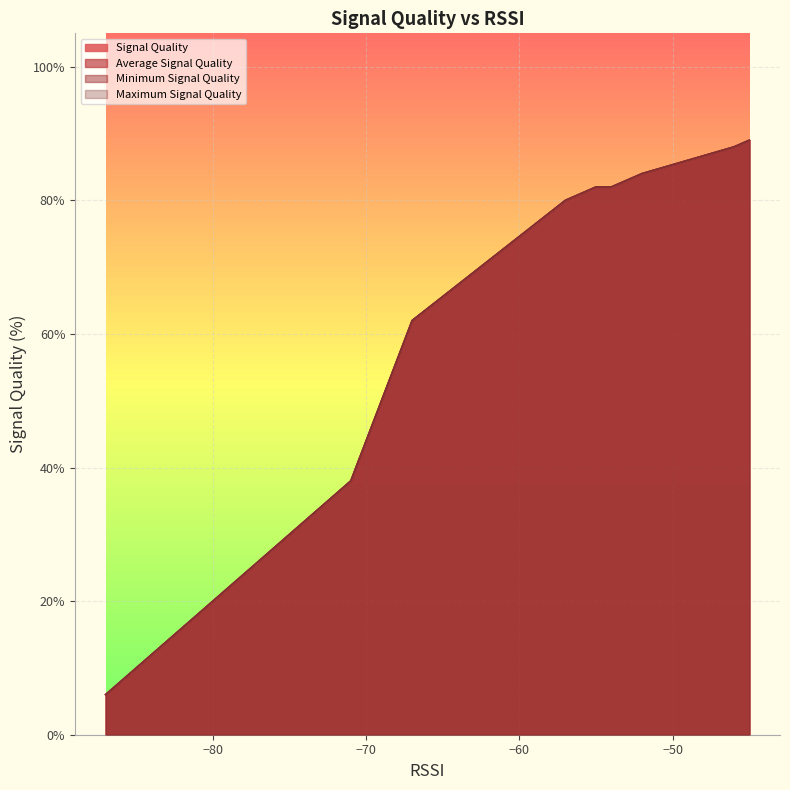

True or false: Signal Quality has more than 2 interior local peaks.

False